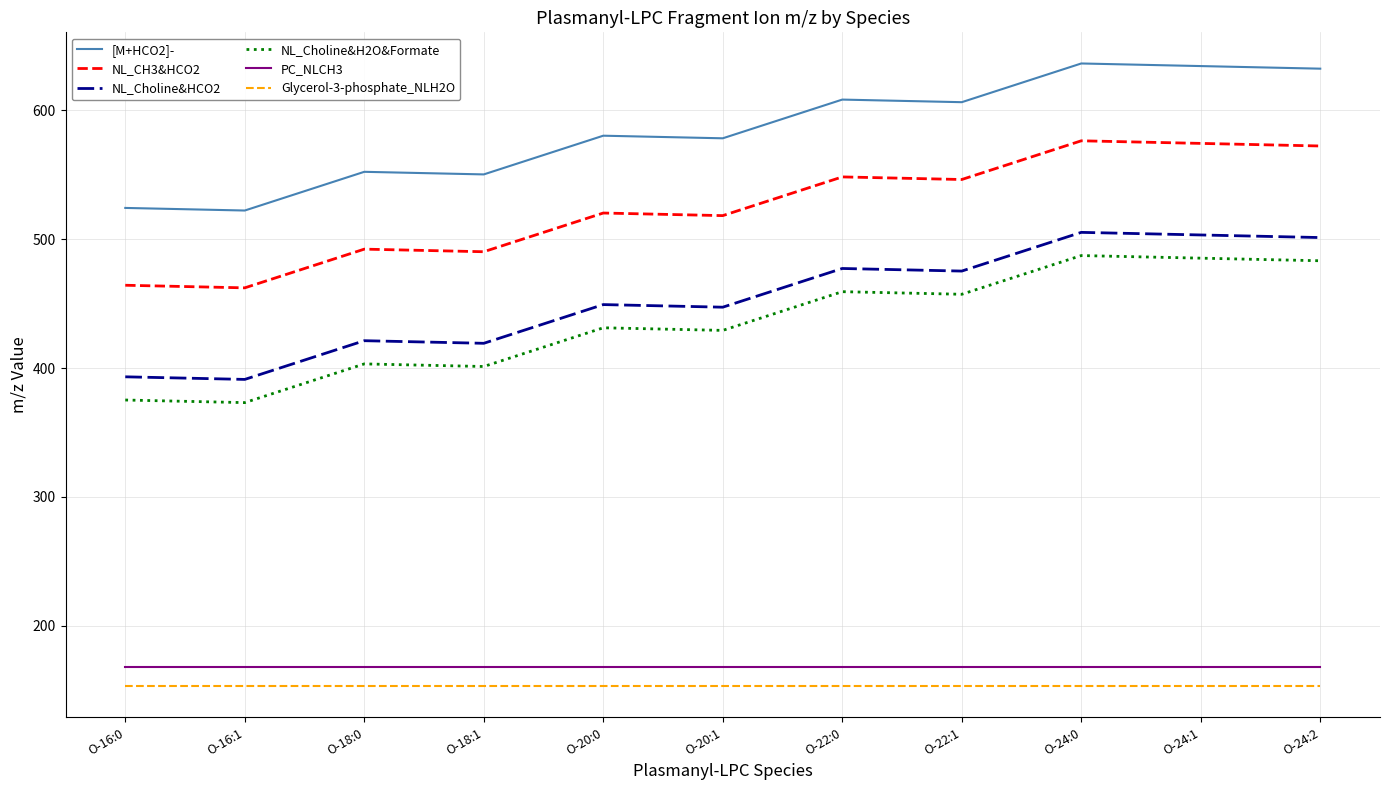

How many lines are shown in the chart?

6